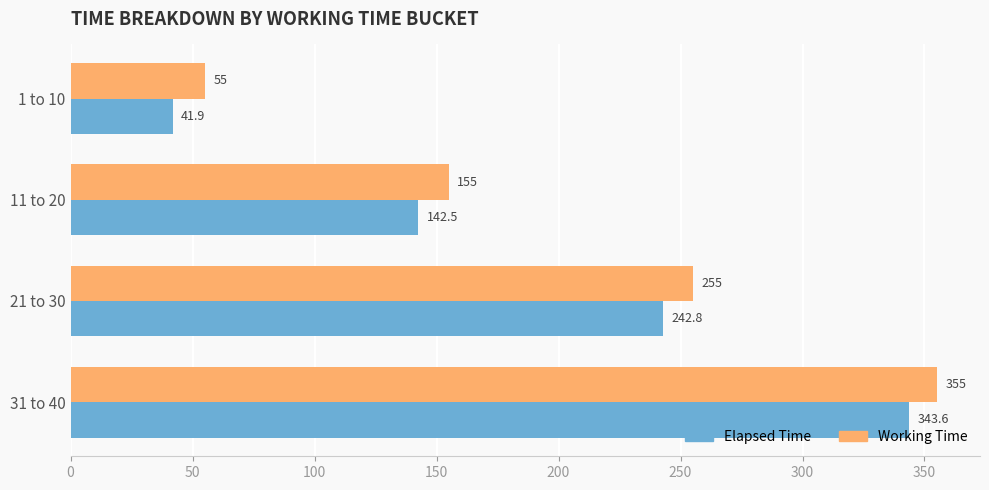

At which category is the sum across all series the highest?

31 to 40